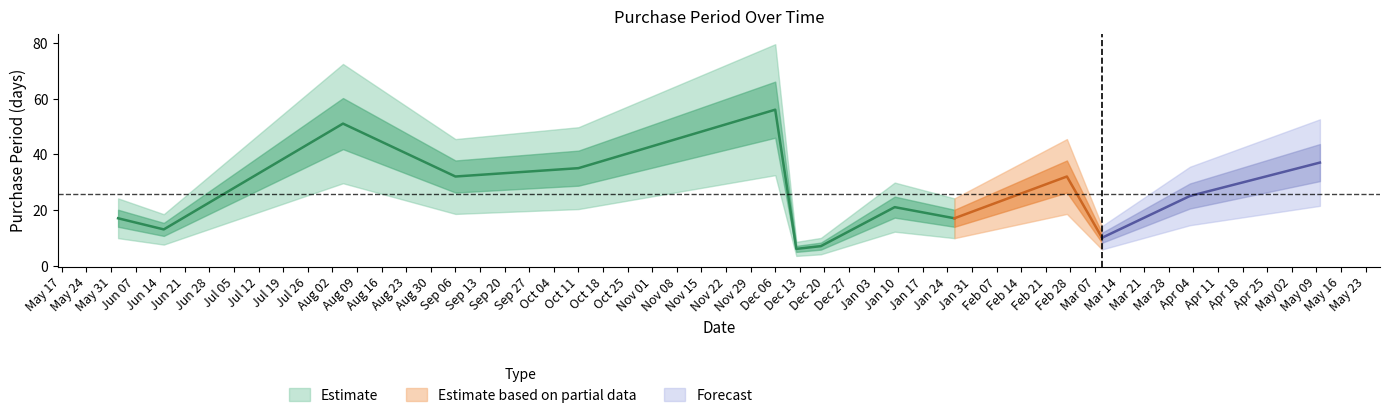

Does the chart have visible grid lines?

No